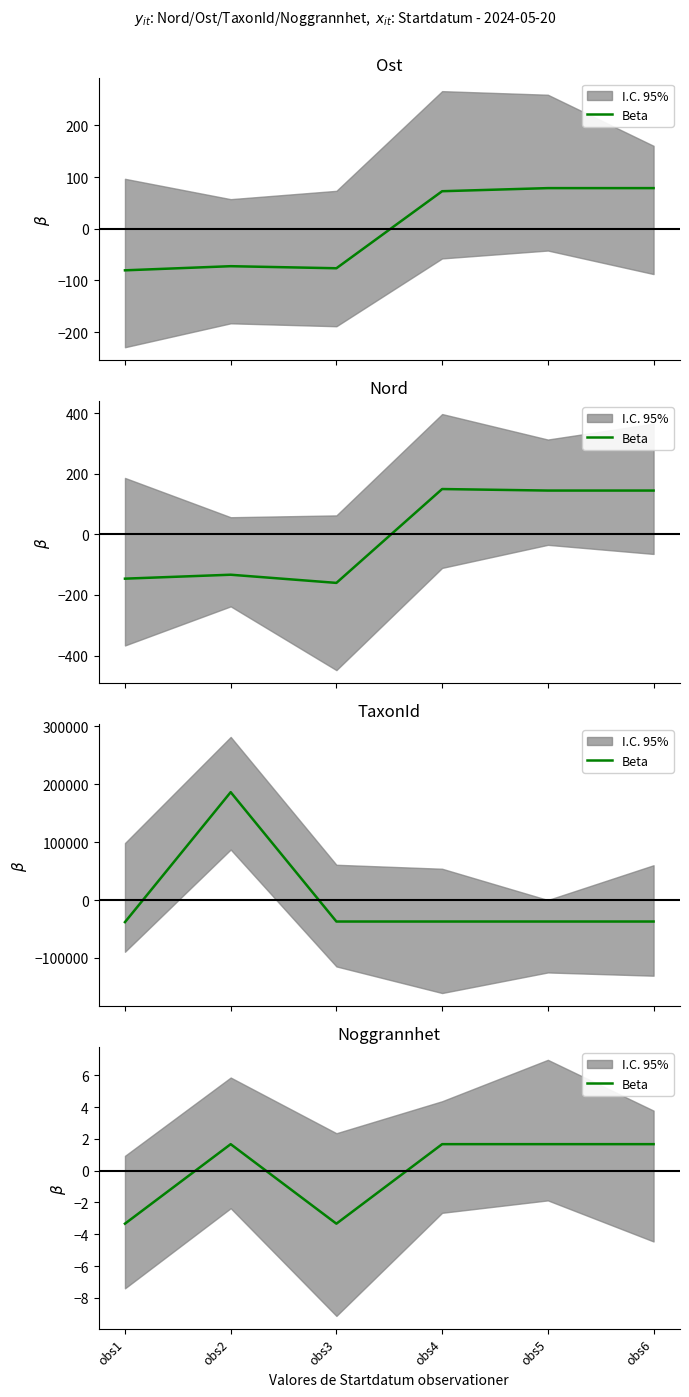

The value at obs4 is 2.6. True or false?

False